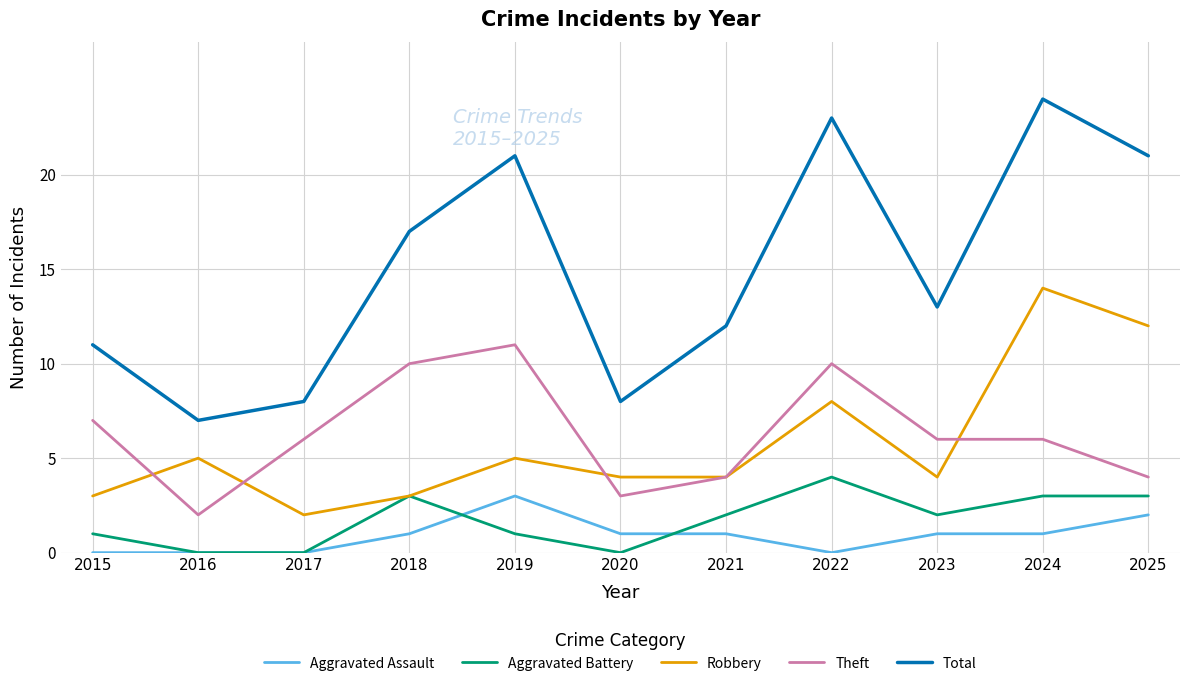

Is this an area chart (filled region under the line)?

No